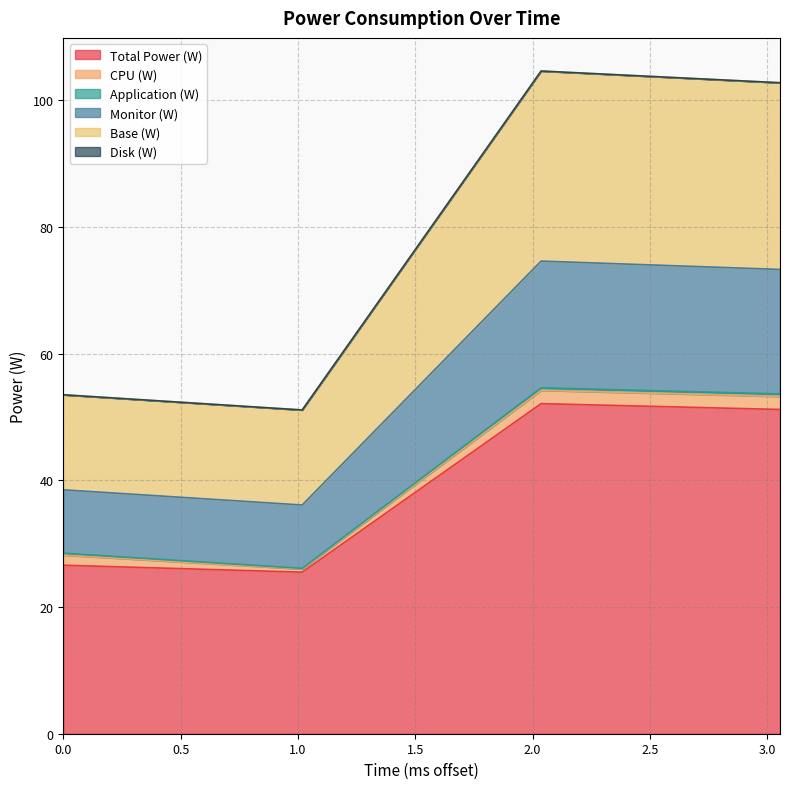

True or false: Monitor (W) and Total Power (W) intersect in this chart.

False